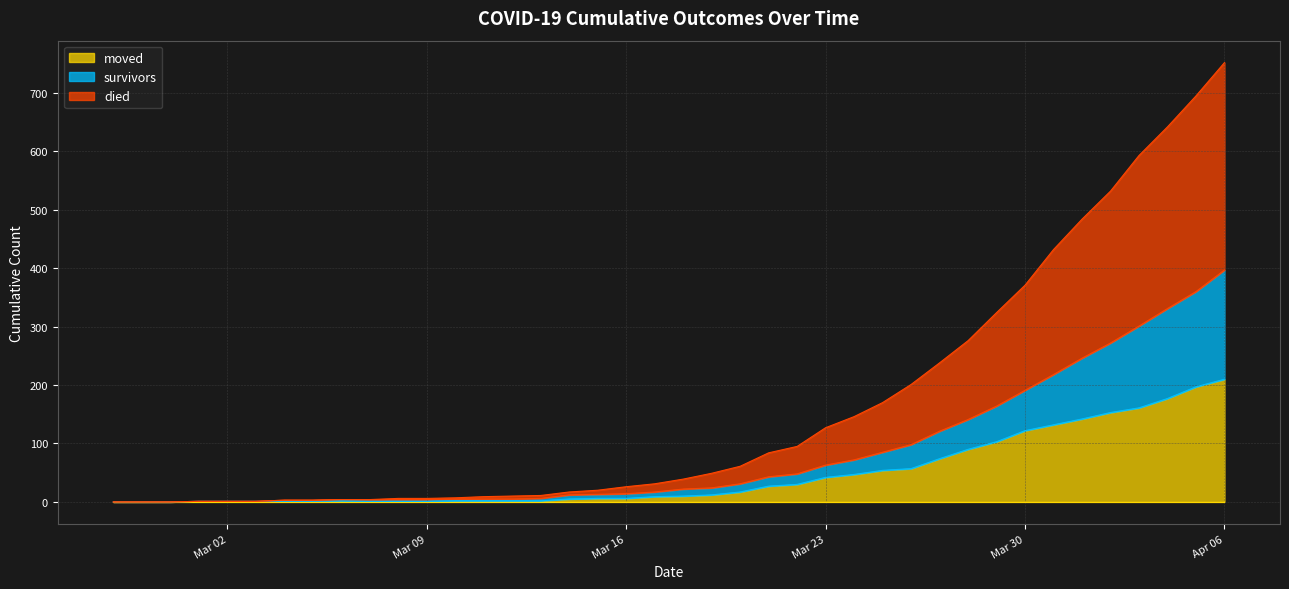

At which category is the sum across all series the highest?

Apr 06